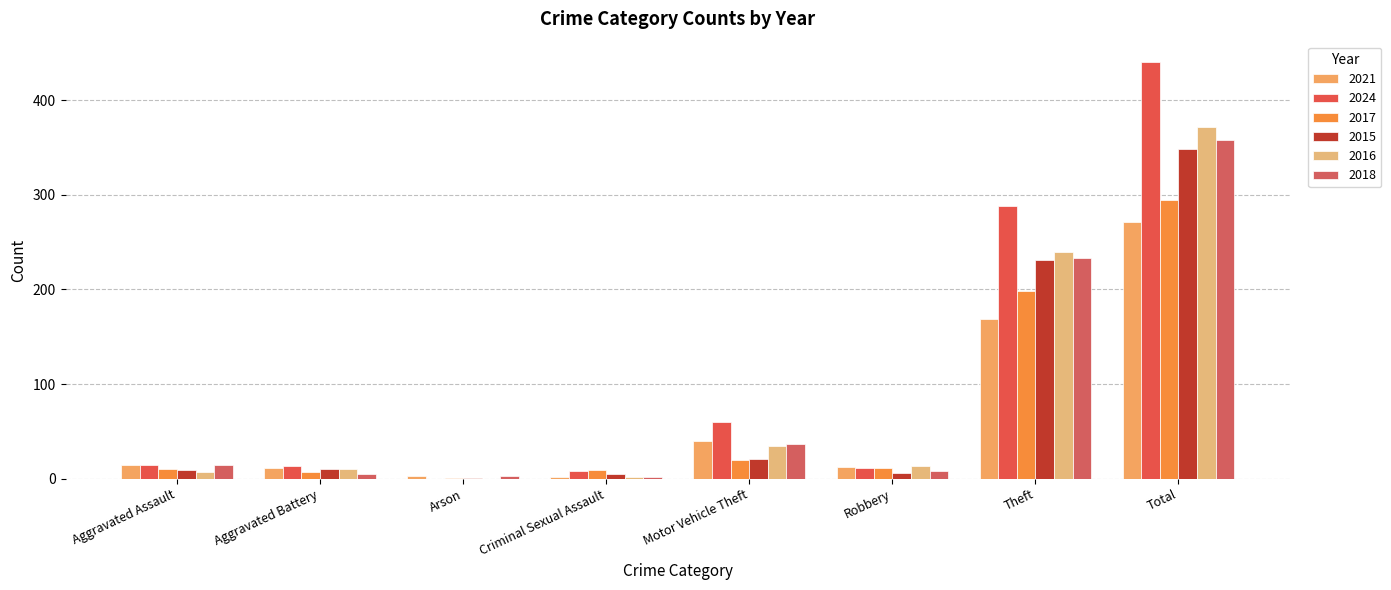

At which label does 2017 first exceed 11?

Motor Vehicle Theft